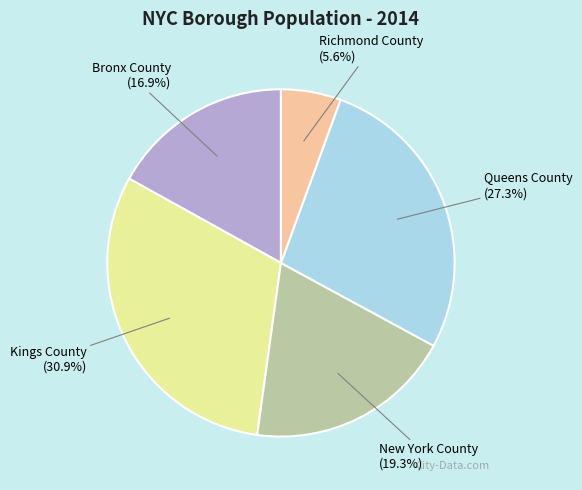

To the nearest percent, what is the difference between the Richmond County and Kings County slice percentages?

25%